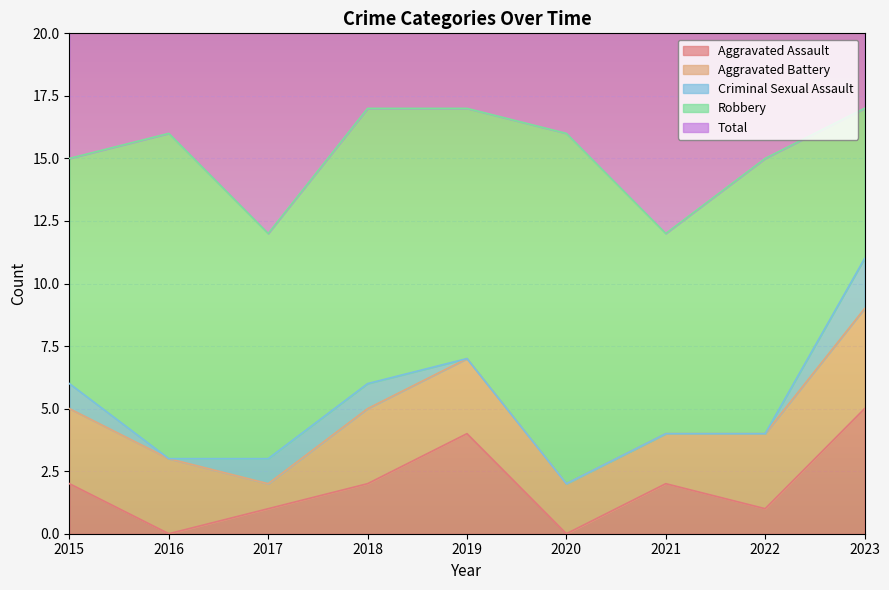

What is the sum of the Total values at 2020 and 2021?

28